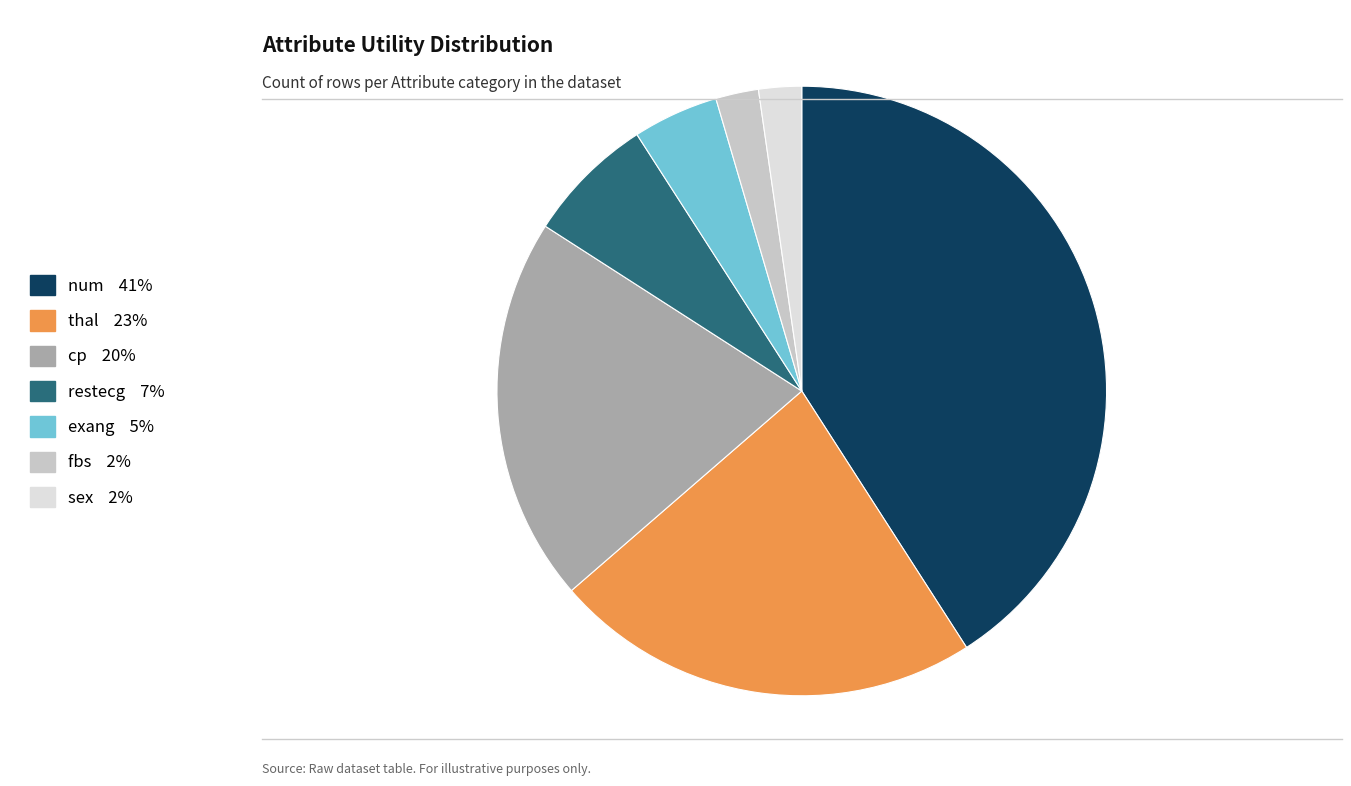

Is there a majority slice in this chart?

No